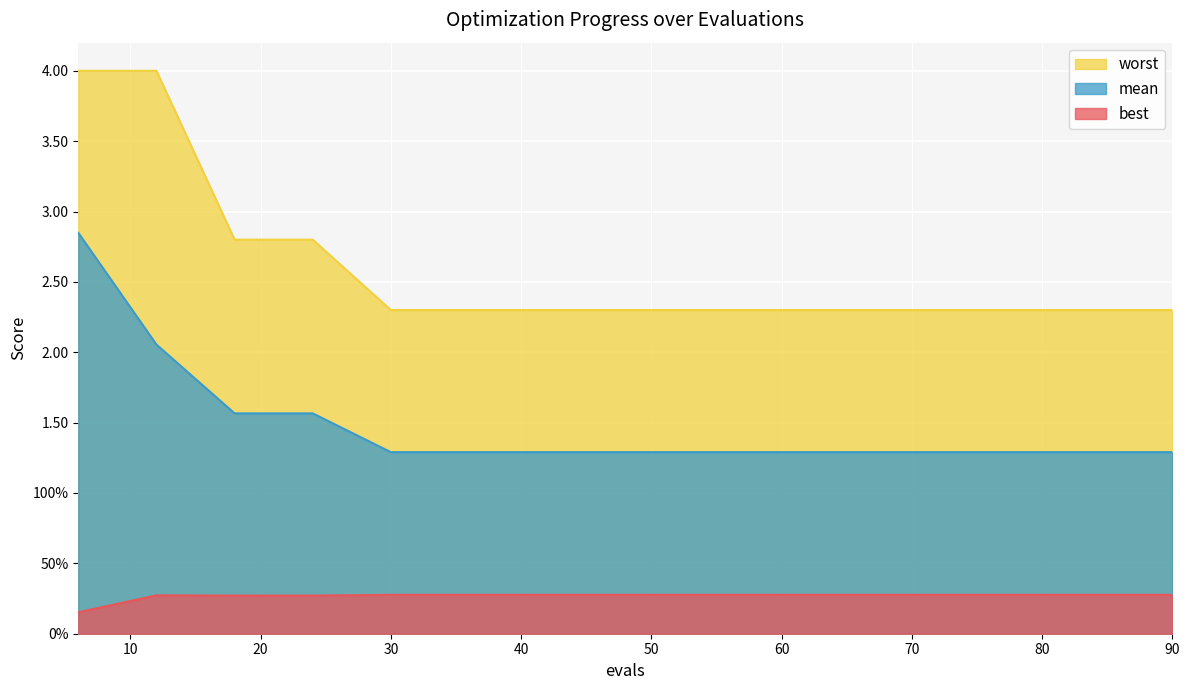

Reading left to right, extract all data points from this chart.

mean: 2.8	2.1	1.6	1.6	1.3	1.3	1.3	1.3	1.3	1.3	1.3	1.3	1.3	1.3	1.3
best: 0.2	0.3	0.3	0.3	0.3	0.3	0.3	0.3	0.3	0.3	0.3	0.3	0.3	0.3	0.3
worst: 4.0	4.0	2.8	2.8	2.3	2.3	2.3	2.3	2.3	2.3	2.3	2.3	2.3	2.3	2.3